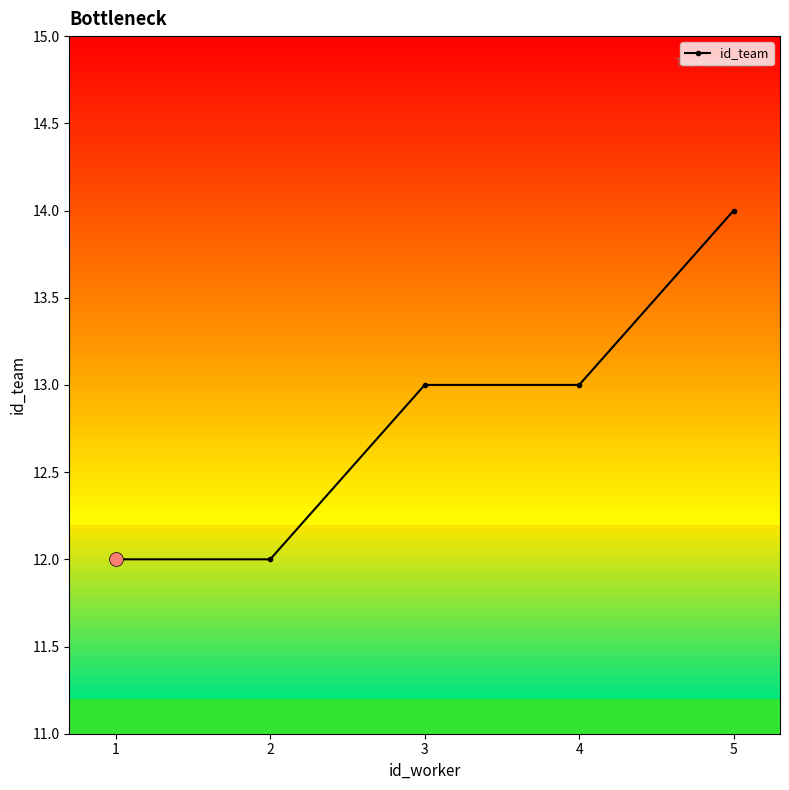

What is the change in value from 1 to 4?

+1